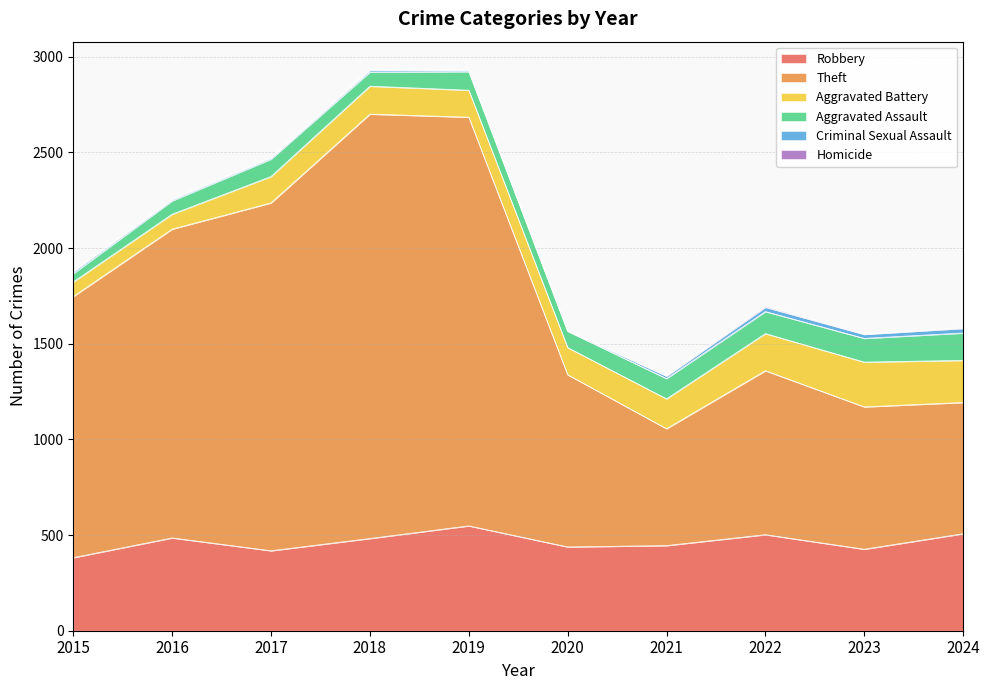

What is the average value of the Homicide series?

2